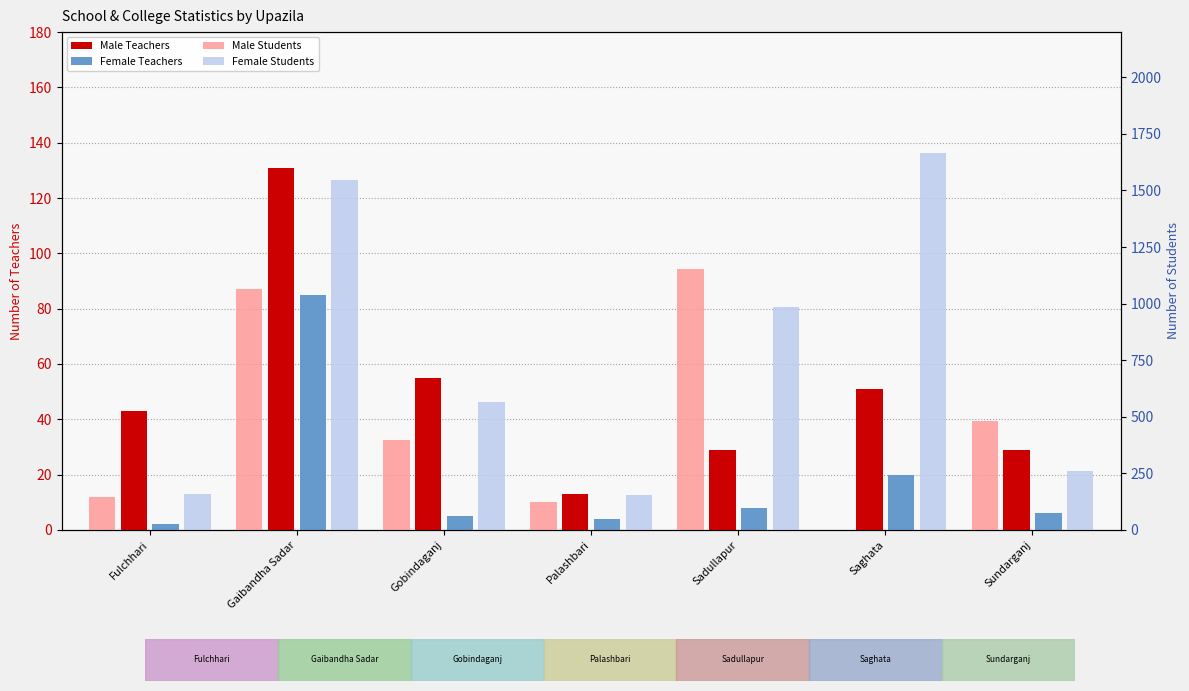

Between Gaibandha Sadar and Gobindaganj, which is larger?

Gaibandha Sadar